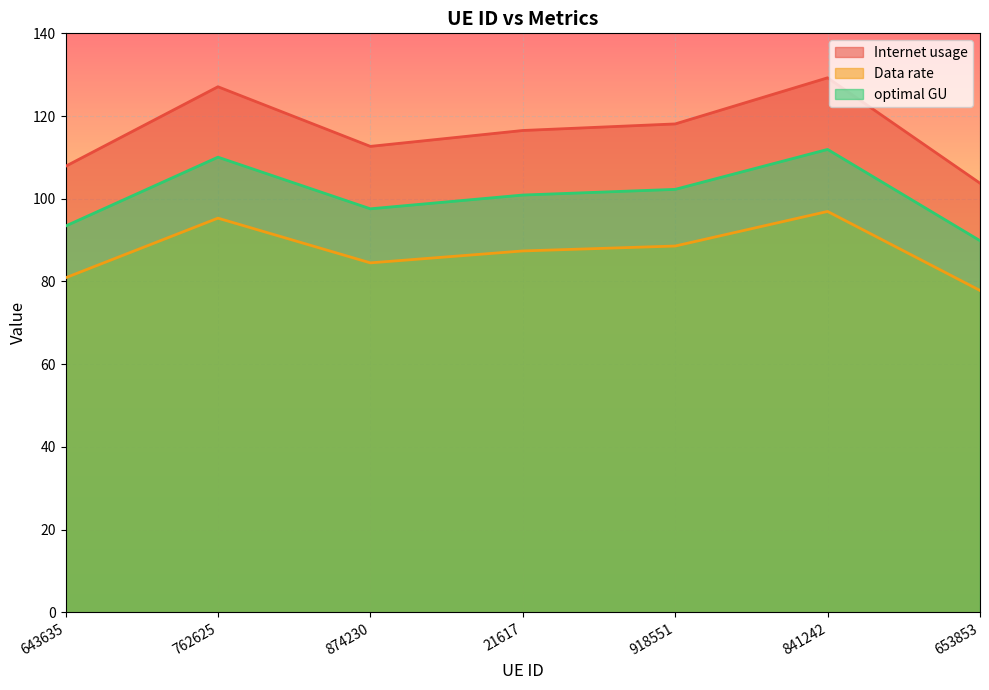

What is the label of the 1st point from the left?

643635